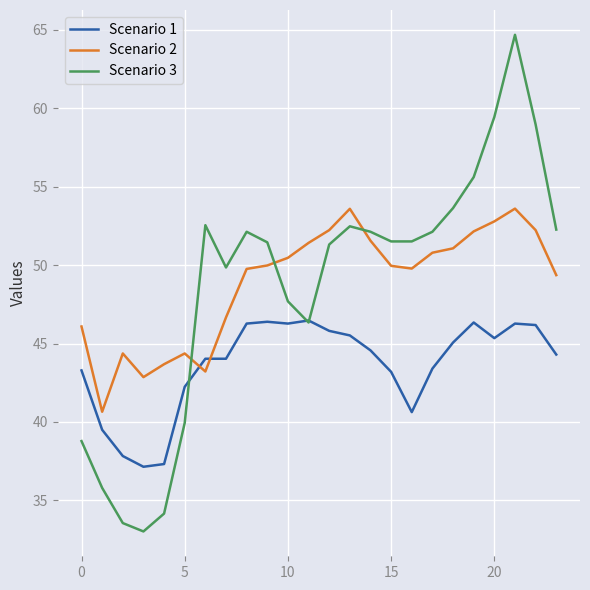

Which series has the widest spread of values?

Scenario 3